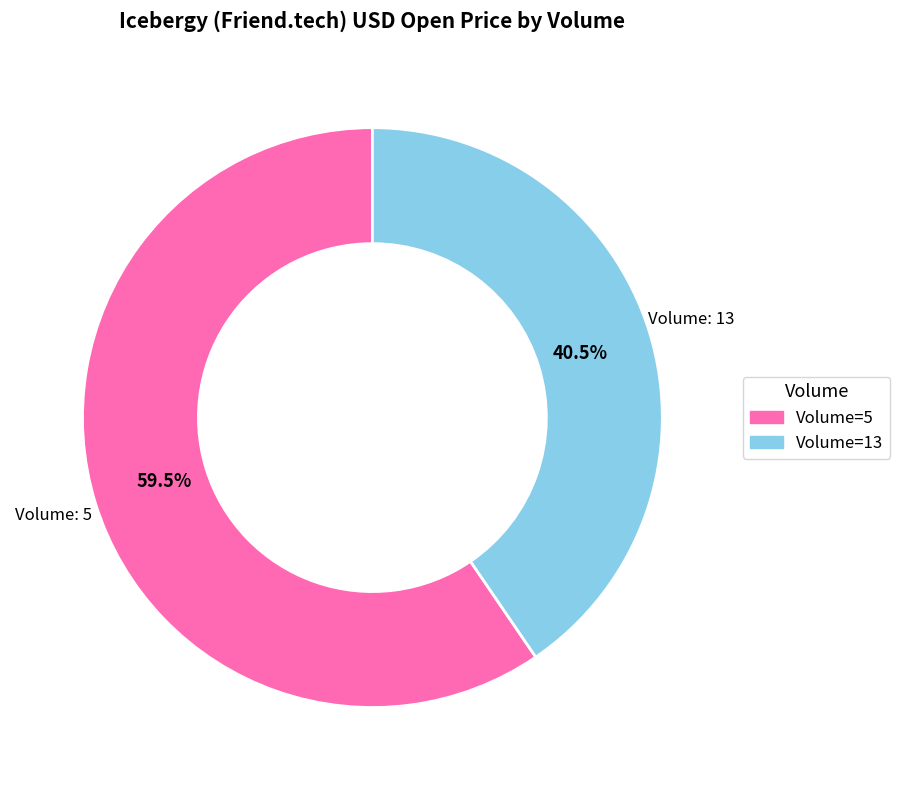

Is there any slice that represents more than half of the pie?

Yes